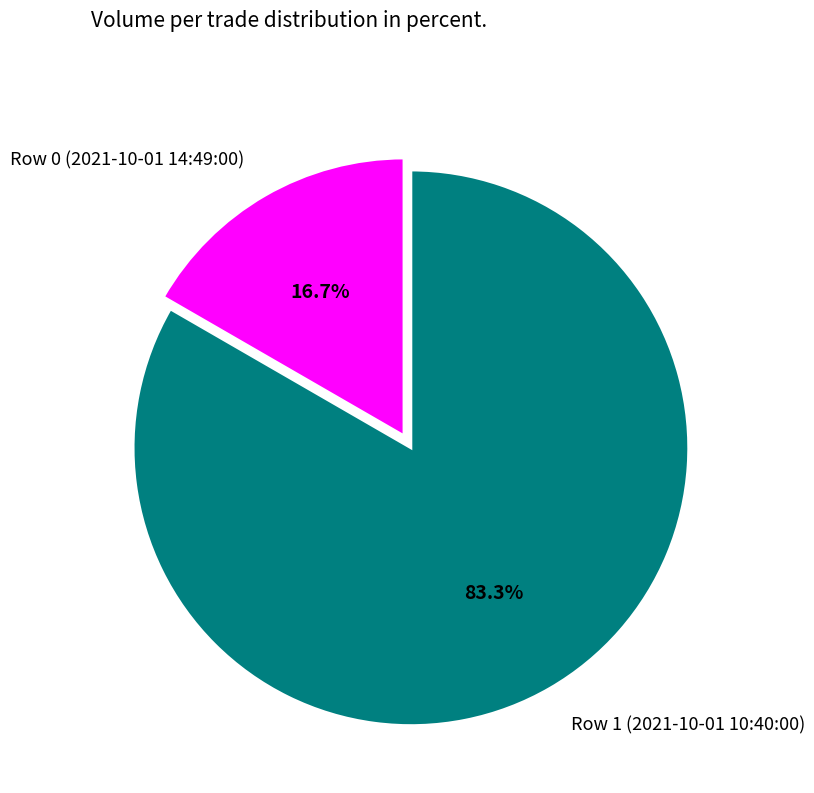

To the nearest percent, what portion does Row 1 (2021-10-01 10:40:00) represent?

83%